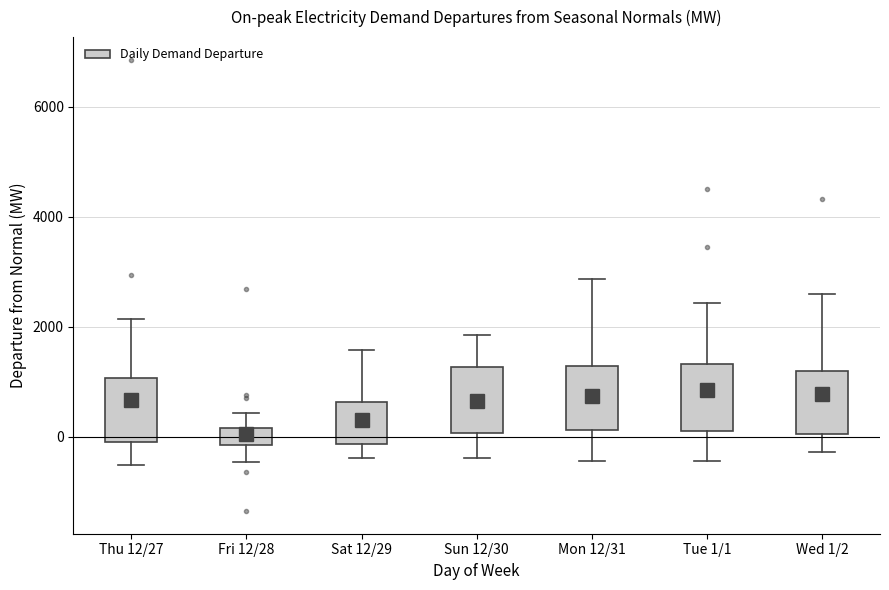

Where does the median line of the box for Mon 12/31 sit on the y-axis? The values are not printed on the chart, so give them approximately, as read against the axis.

400